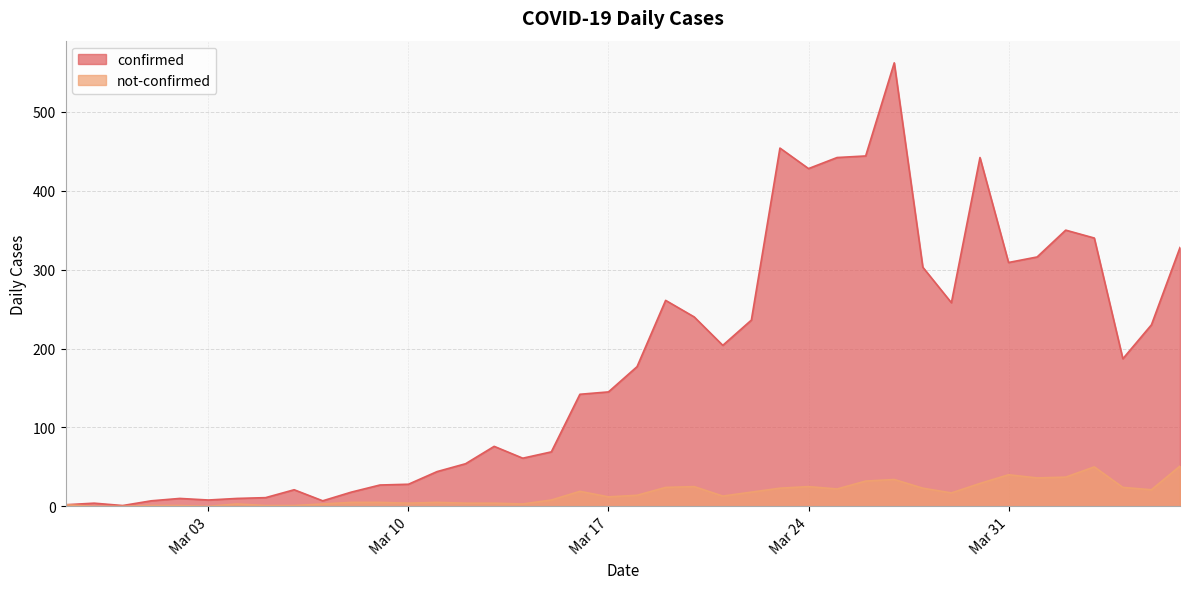

True or false: not-confirmed has a value of 22 at 2020-03-25.

True